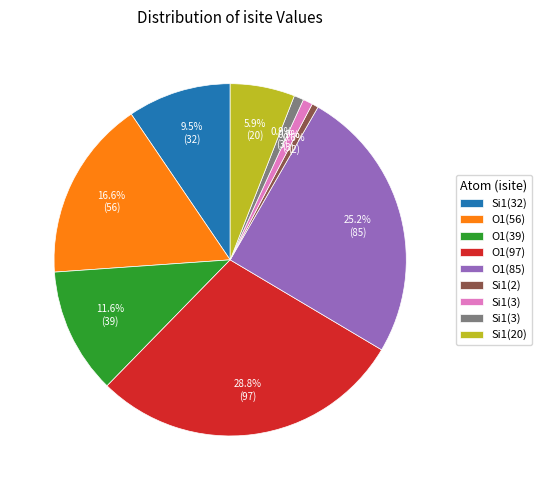

Is there a majority slice in this chart?

No